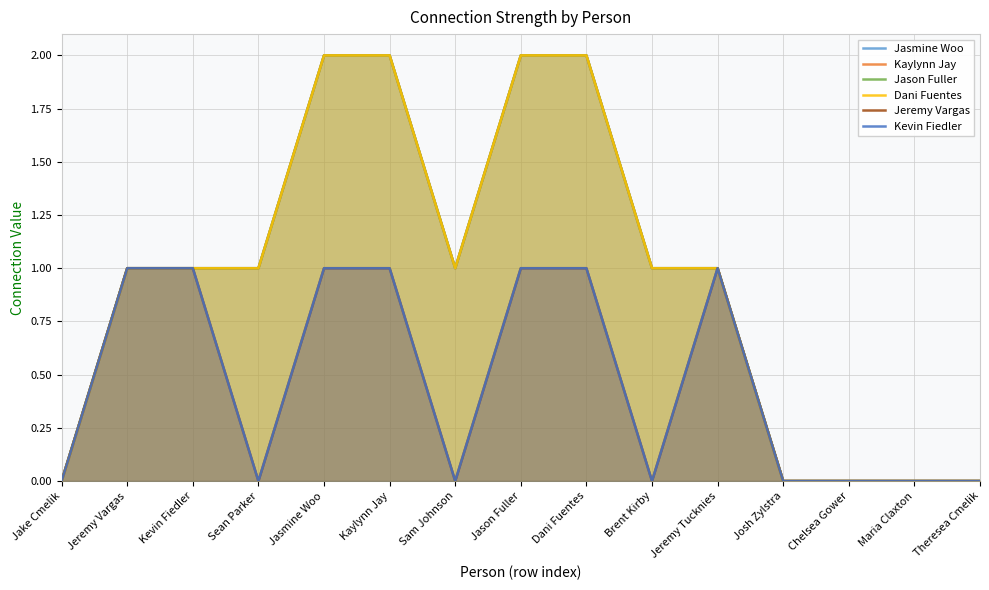

Reading left to right, list all the values displayed in this chart.

Jasmine Woo: Jake Cmelik=0	Jeremy Vargas=1	Kevin Fiedler=1	Sean Parker=1	Jasmine Woo=2	Kaylynn Jay=2	Sam Johnson=1	Jason Fuller=2	Dani Fuentes=2	Brent Kirby=1	Jeremy Tucknies=1	Josh Zylstra=0	Chelsea Gower=0	Maria Claxton=0	Theresea Cmelik=0
Kaylynn Jay: Jake Cmelik=0	Jeremy Vargas=1	Kevin Fiedler=1	Sean Parker=1	Jasmine Woo=2	Kaylynn Jay=2	Sam Johnson=1	Jason Fuller=2	Dani Fuentes=2	Brent Kirby=1	Jeremy Tucknies=1	Josh Zylstra=0	Chelsea Gower=0	Maria Claxton=0	Theresea Cmelik=0
Jason Fuller: Jake Cmelik=0	Jeremy Vargas=1	Kevin Fiedler=1	Sean Parker=1	Jasmine Woo=2	Kaylynn Jay=2	Sam Johnson=1	Jason Fuller=2	Dani Fuentes=2	Brent Kirby=1	Jeremy Tucknies=1	Josh Zylstra=0	Chelsea Gower=0	Maria Claxton=0	Theresea Cmelik=0
Dani Fuentes: Jake Cmelik=0	Jeremy Vargas=1	Kevin Fiedler=1	Sean Parker=1	Jasmine Woo=2	Kaylynn Jay=2	Sam Johnson=1	Jason Fuller=2	Dani Fuentes=2	Brent Kirby=1	Jeremy Tucknies=1	Josh Zylstra=0	Chelsea Gower=0	Maria Claxton=0	Theresea Cmelik=0
Jeremy Vargas: Jake Cmelik=0	Jeremy Vargas=1	Kevin Fiedler=1	Sean Parker=0	Jasmine Woo=1	Kaylynn Jay=1	Sam Johnson=0	Jason Fuller=1	Dani Fuentes=1	Brent Kirby=0	Jeremy Tucknies=1	Josh Zylstra=0	Chelsea Gower=0	Maria Claxton=0	Theresea Cmelik=0
Kevin Fiedler: Jake Cmelik=0	Jeremy Vargas=1	Kevin Fiedler=1	Sean Parker=0	Jasmine Woo=1	Kaylynn Jay=1	Sam Johnson=0	Jason Fuller=1	Dani Fuentes=1	Brent Kirby=0	Jeremy Tucknies=1	Josh Zylstra=0	Chelsea Gower=0	Maria Claxton=0	Theresea Cmelik=0